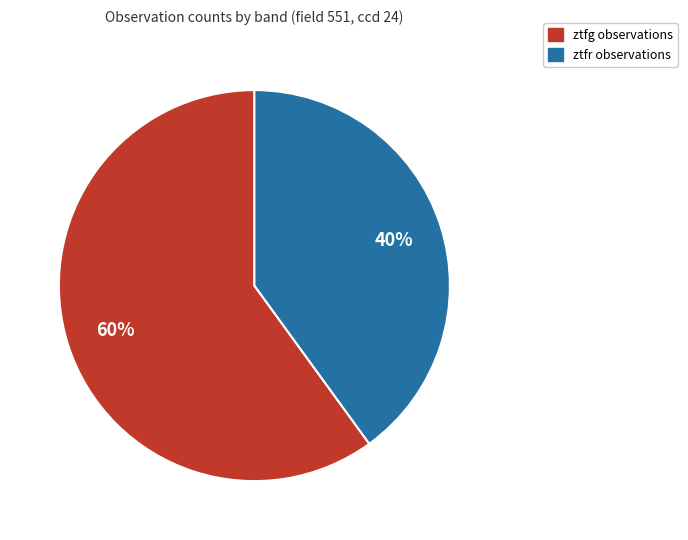

Which slice is the smallest?

ztfr